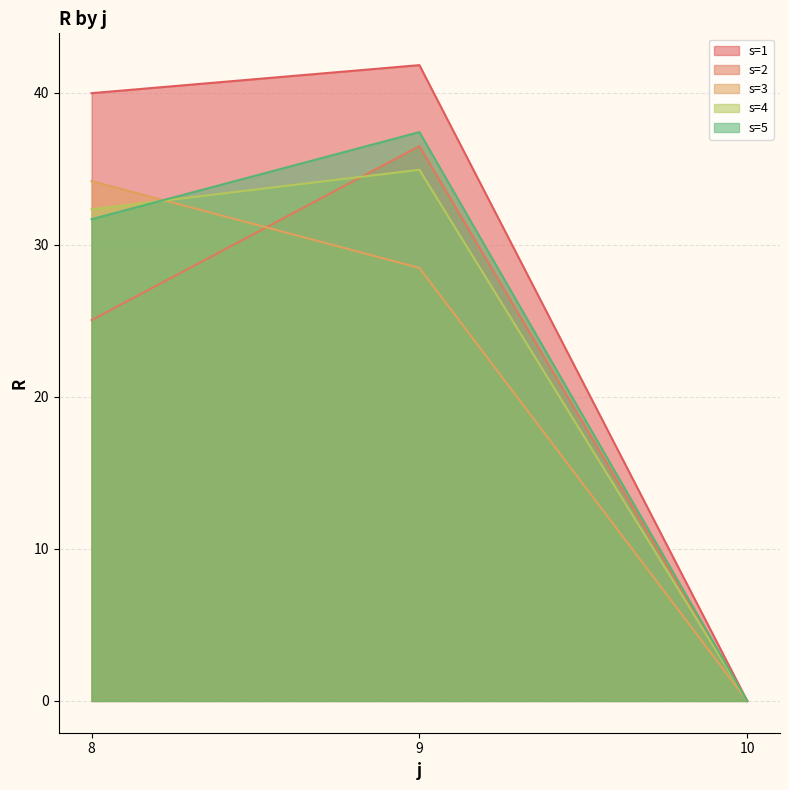

Reading right to left, extract all data points from this chart.

s=1: 10=0.0	9=41.8	8=40.0
s=2: 10=0.0	9=36.5	8=25.1
s=3: 10=0.0	9=28.5	8=34.2
s=4: 10=0.0	9=34.9	8=32.3
s=5: 10=0.0	9=37.4	8=31.7